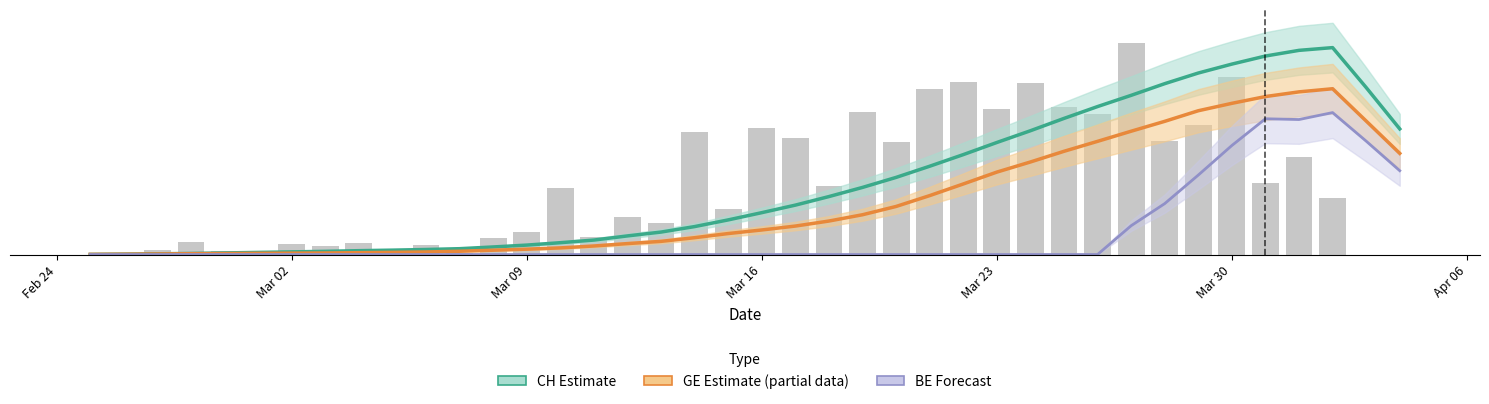

What is the difference between the maximum and minimum values in the BE (Forecast) series?

33.6